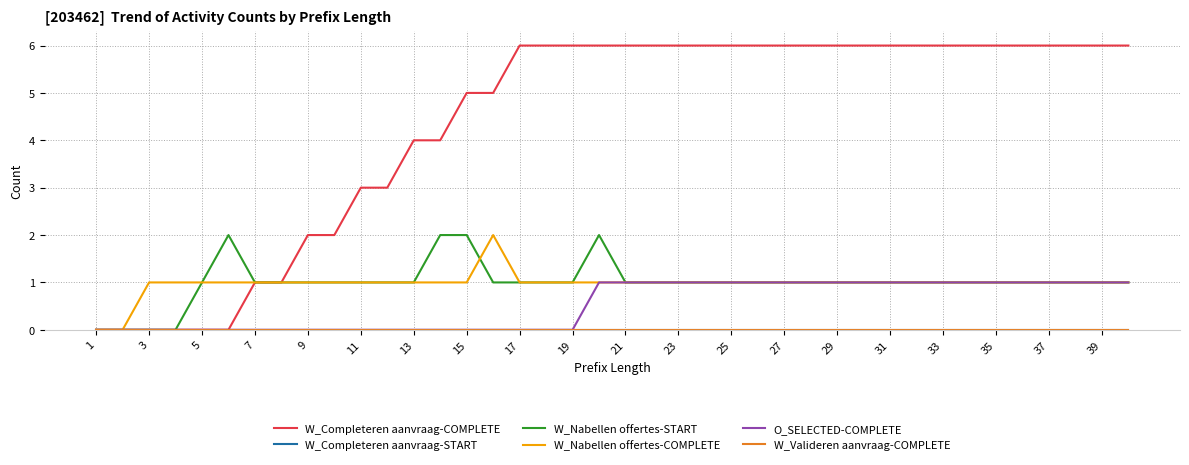

Does the chart display data point markers on the line(s)?

No